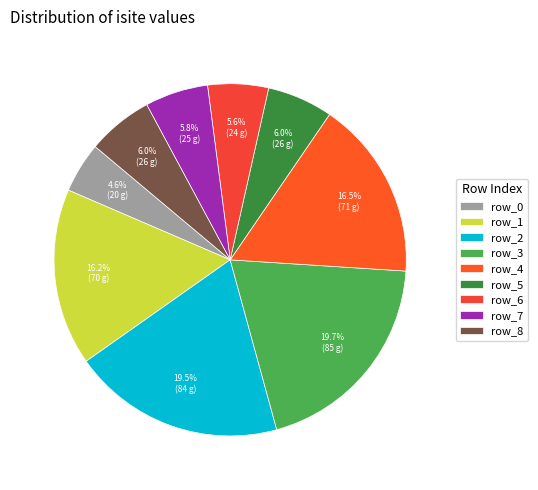

What percentage is NOT represented by row_5?

94.0%